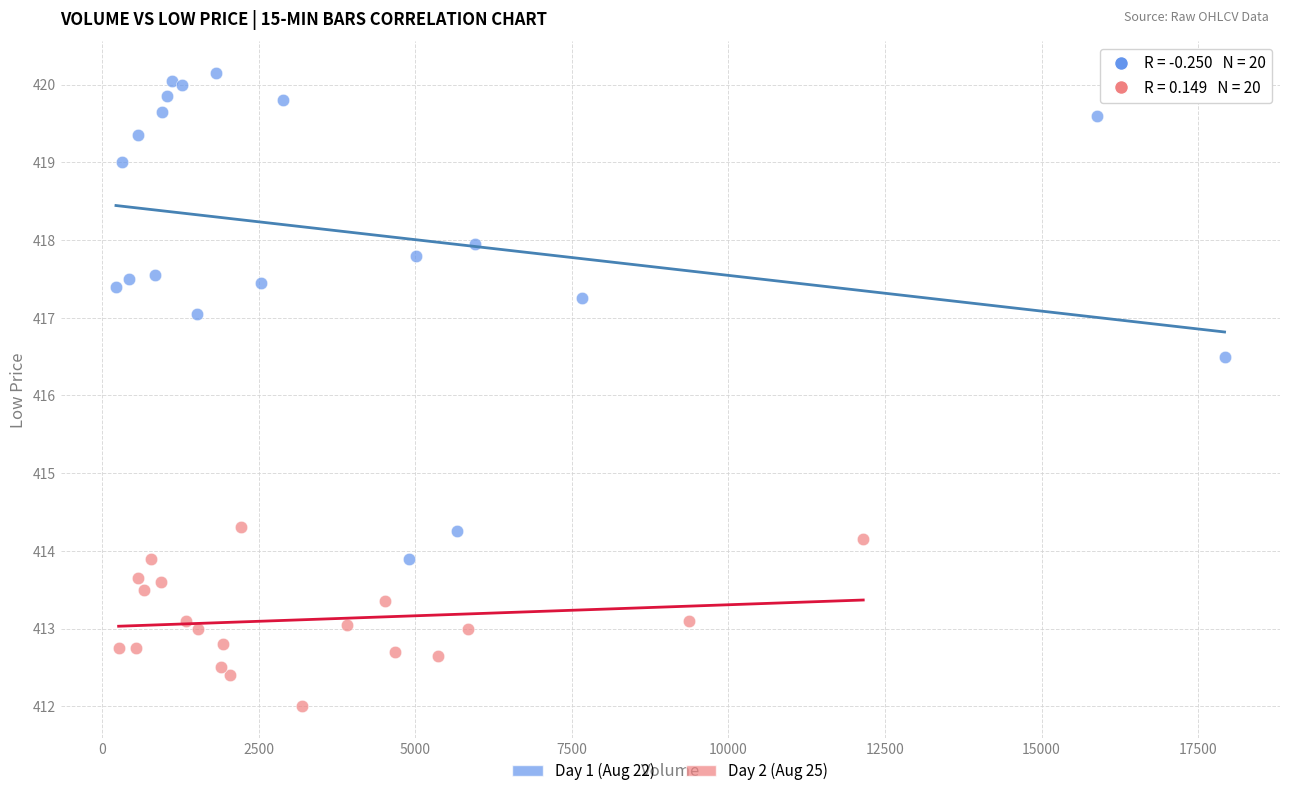

Which series contains the highest Y value?

Day 1 (Aug 22)